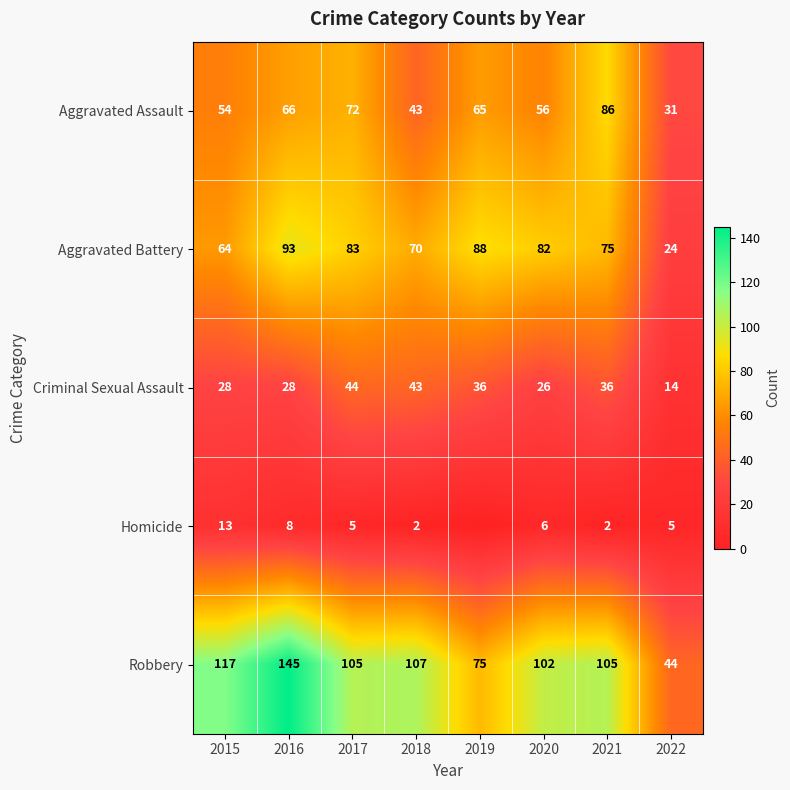

The value of Homicide at 2017 is 5. True or false?

True